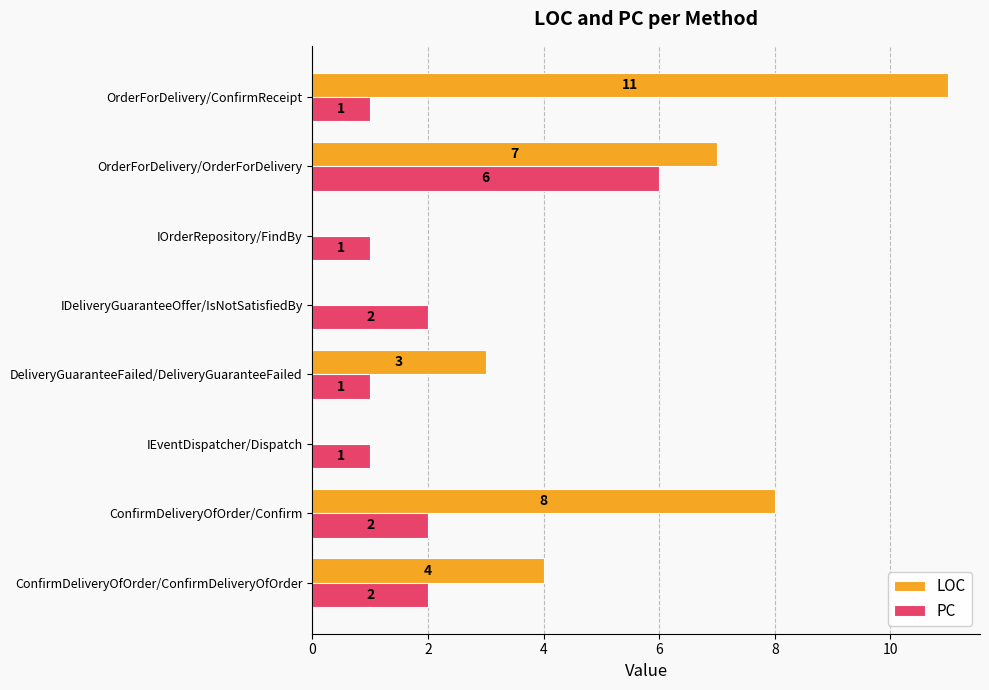

Is it true that PC equals 1 at IDeliveryGuaranteeOffer/IsNotSatisfiedBy?

False